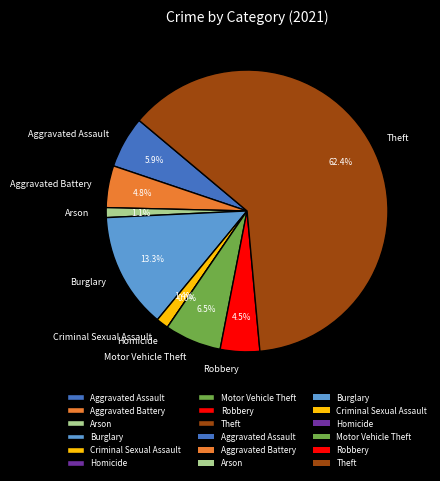

Which category accounts for the majority?

Theft